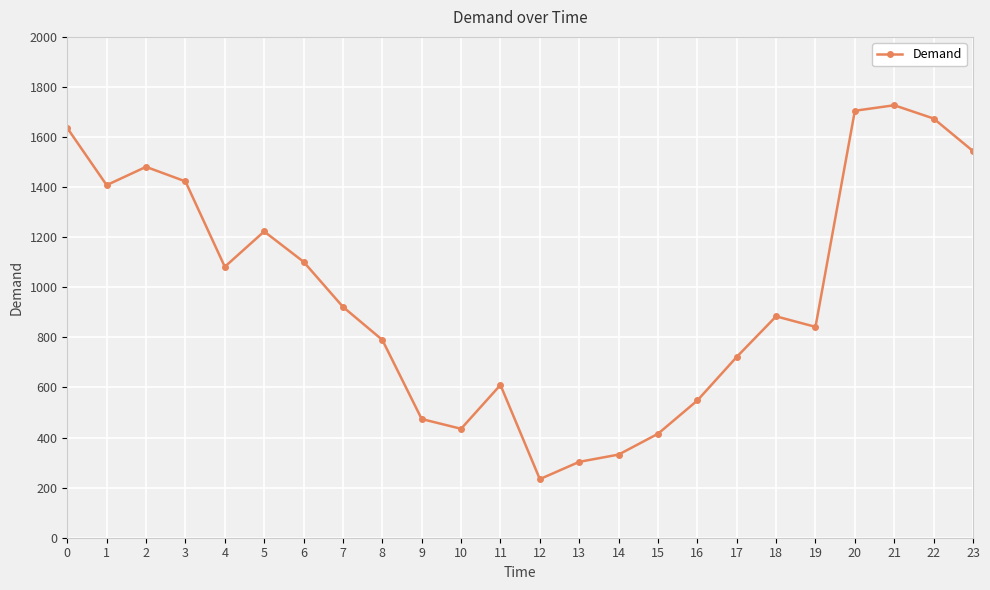

What value does the data have at 11, to the nearest 10?

610